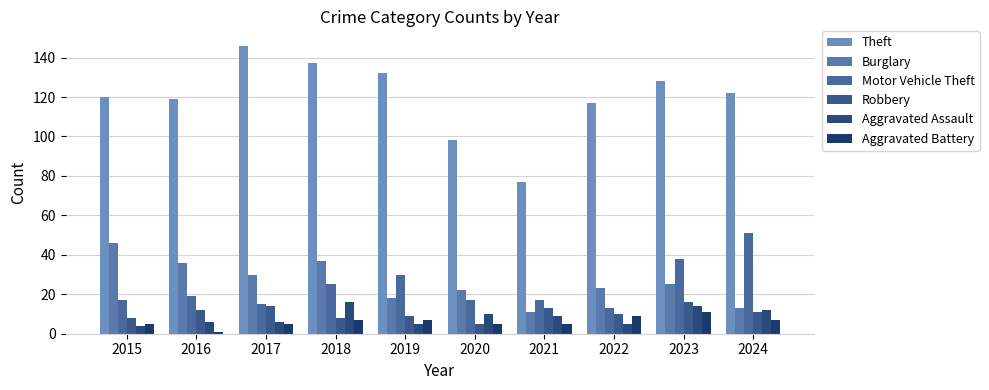

What is the total value across all series at 2023?

232